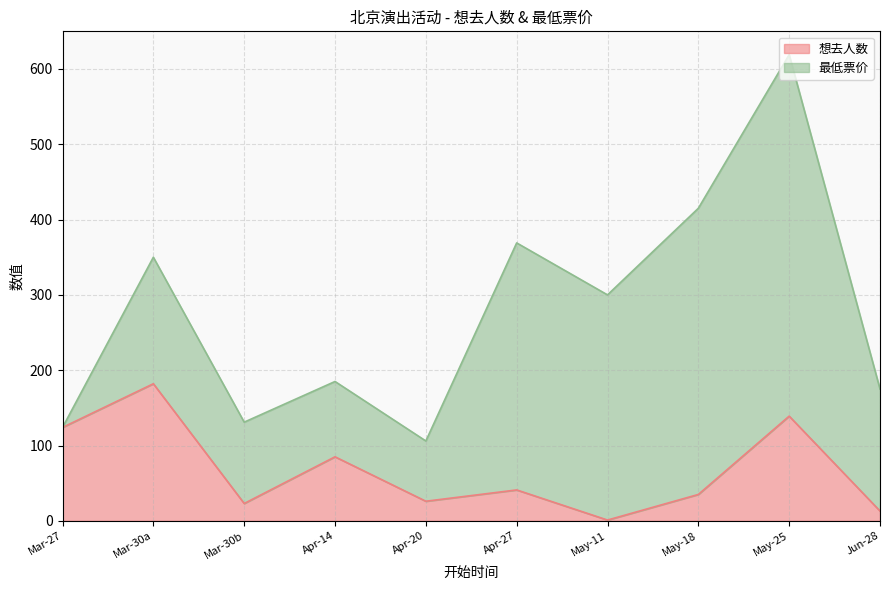

Reading right to left, transcribe all the data shown in this chart.

13	139	35	1	41	26	85	23	182	124